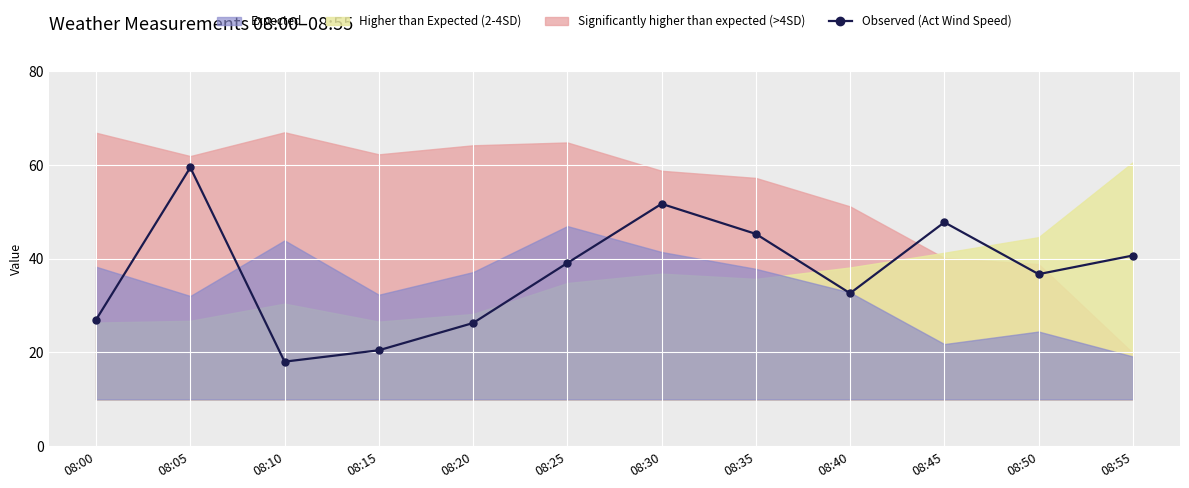

List the labels in order of value, smallest first.

08:10, 08:15, 08:20, 08:00, 08:40, 08:50, 08:25, 08:55, 08:35, 08:45, 08:30, 08:05